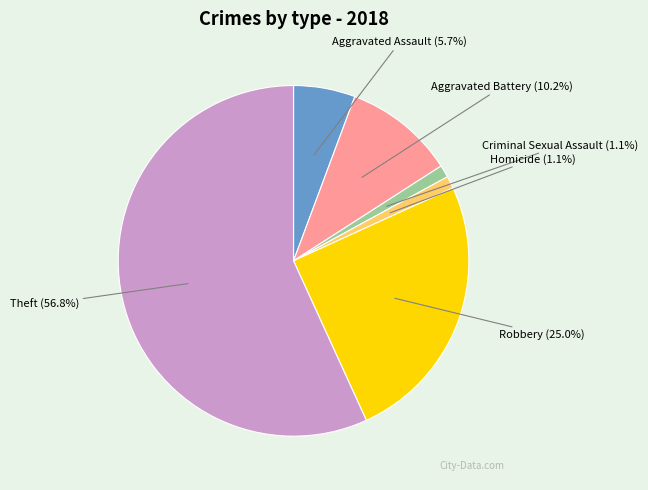

How many slices are in this pie chart?

6